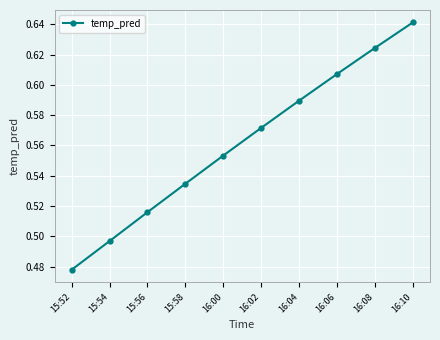

The chart shows a value of 0.2 at 16:04. True or false?

False